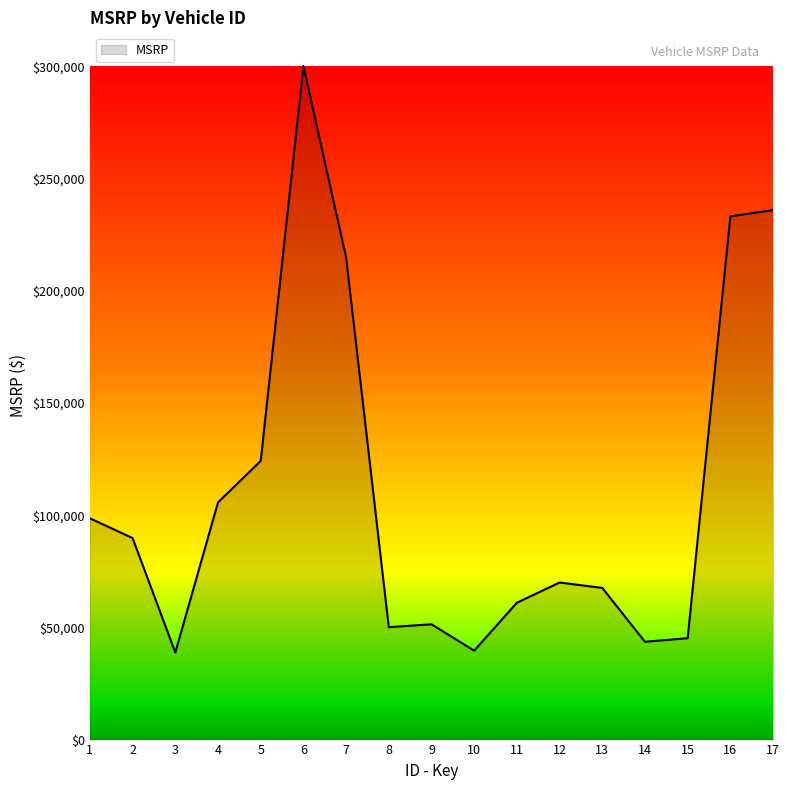

Approximately how many times larger is the value at 14 compared to 15?

1.0